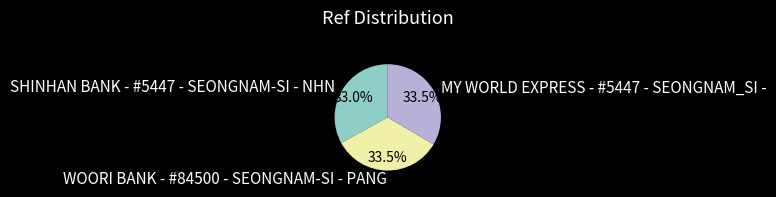

Does any single category account for the majority?

No